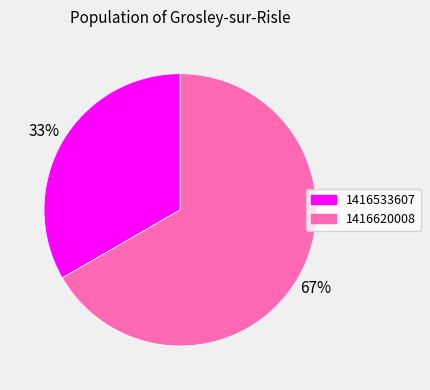

Approximately how many times larger is the value at 1416620008 compared to 1416533607?

2.0